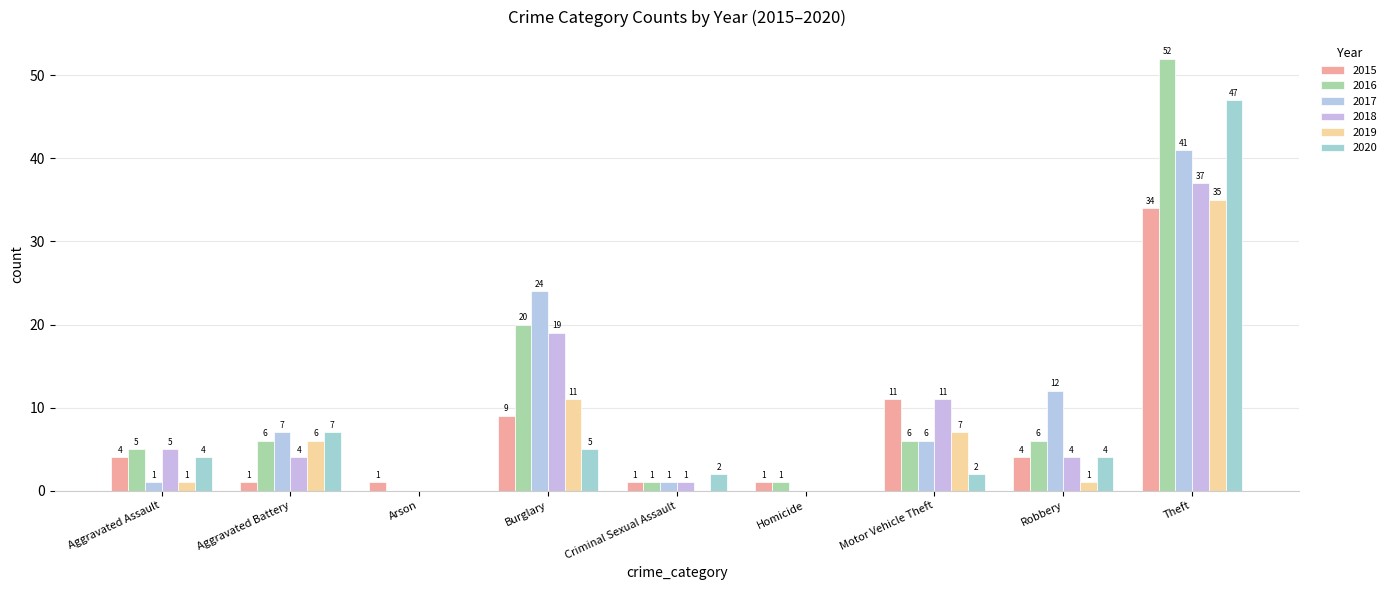

Reading left to right, what are all the values shown in this chart?

2015: 4	1	1	9	1	1	11	4	34
2016: 5	6	0	20	1	1	6	6	52
2017: 1	7	0	24	1	0	6	12	41
2018: 5	4	0	19	1	0	11	4	37
2019: 1	6	0	11	0	0	7	1	35
2020: 4	7	0	5	2	0	2	4	47